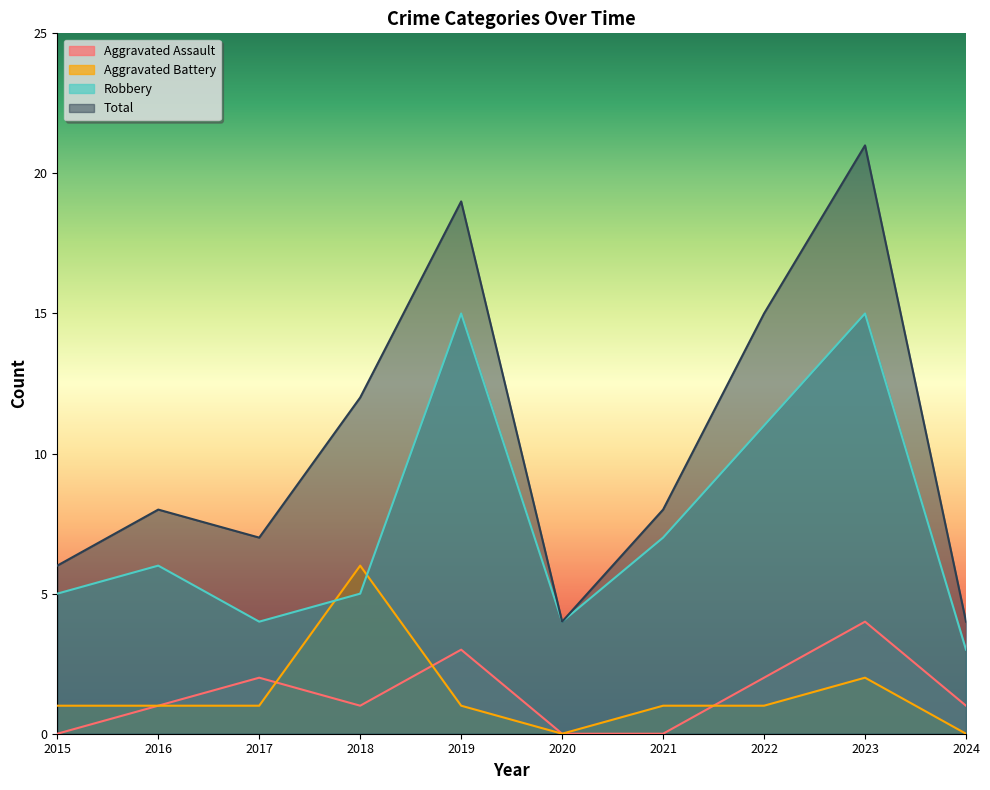

Which series has the largest range (max minus min)?

Total